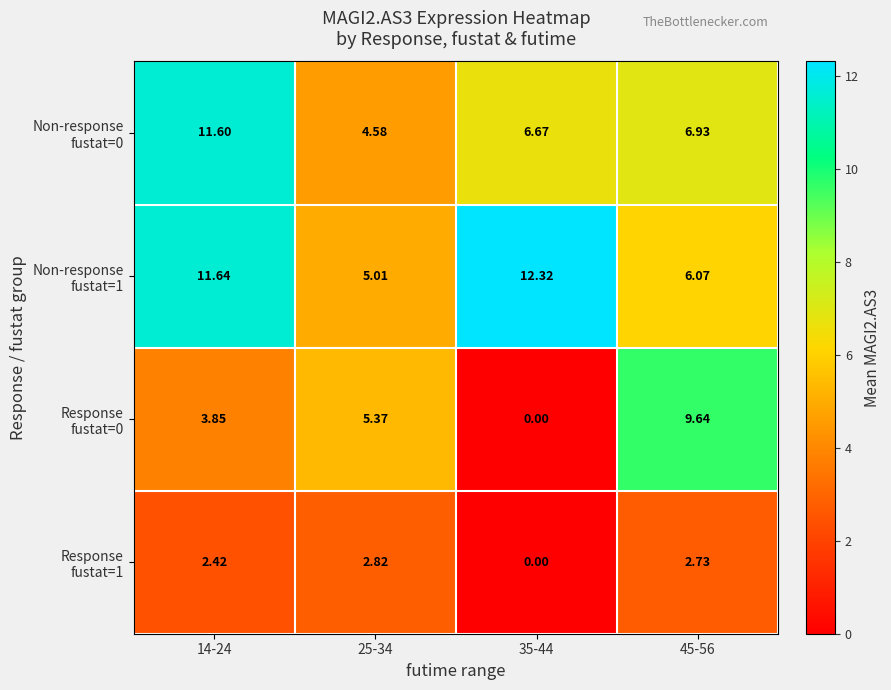

How many series are shown in this chart?

4